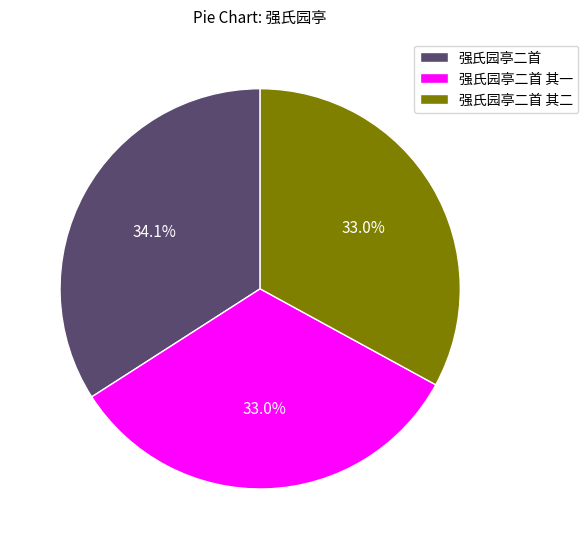

How much of the chart is everything except 强氏园亭二首 其二?

67.0%